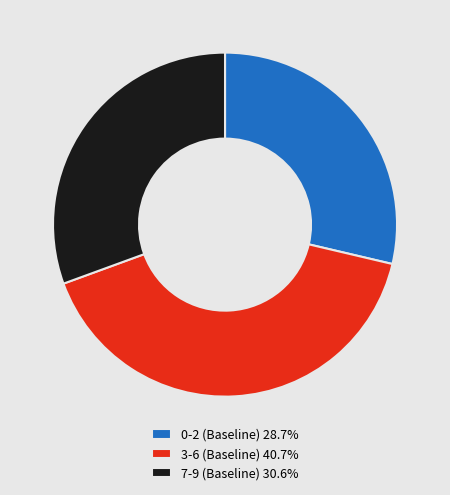

What is the ratio of the value at 3-6 (Baseline) 40.7% to the value at 0-2 (Baseline) 28.7%?

1.4